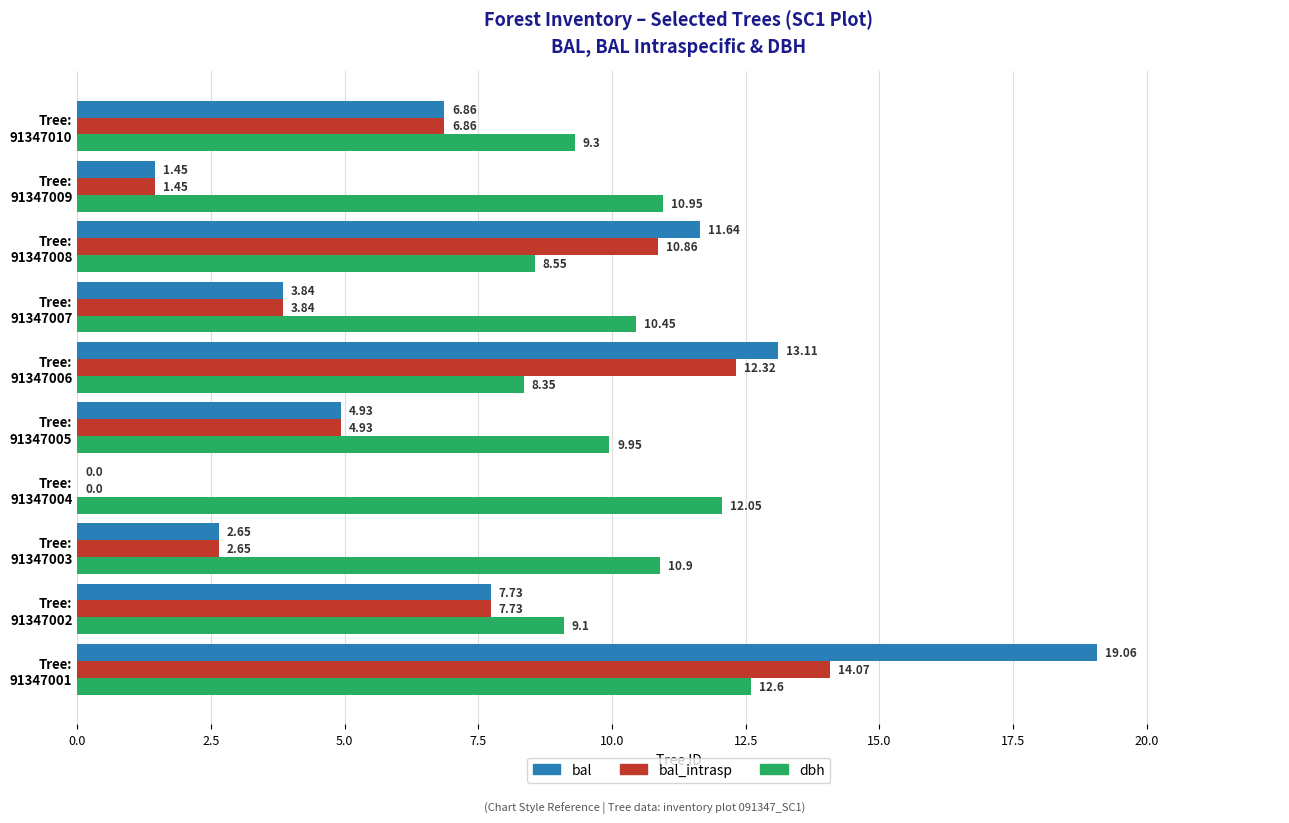

What is the sum of all bal_intrasp values?

64.7